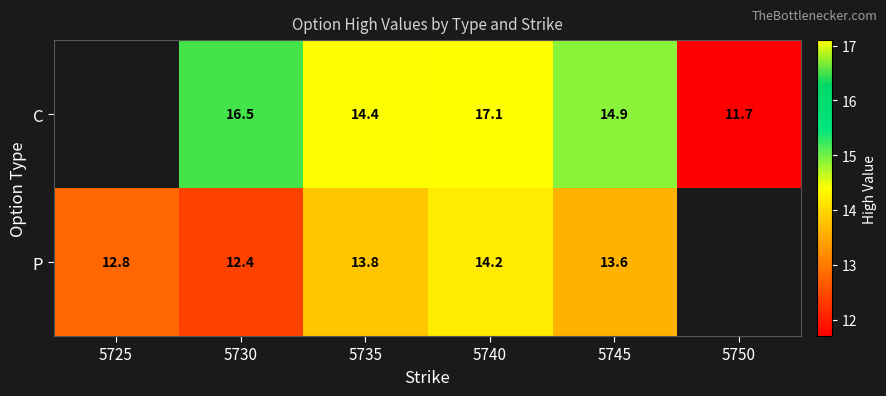

Rank the series at 5735 from highest to lowest value.

C, P